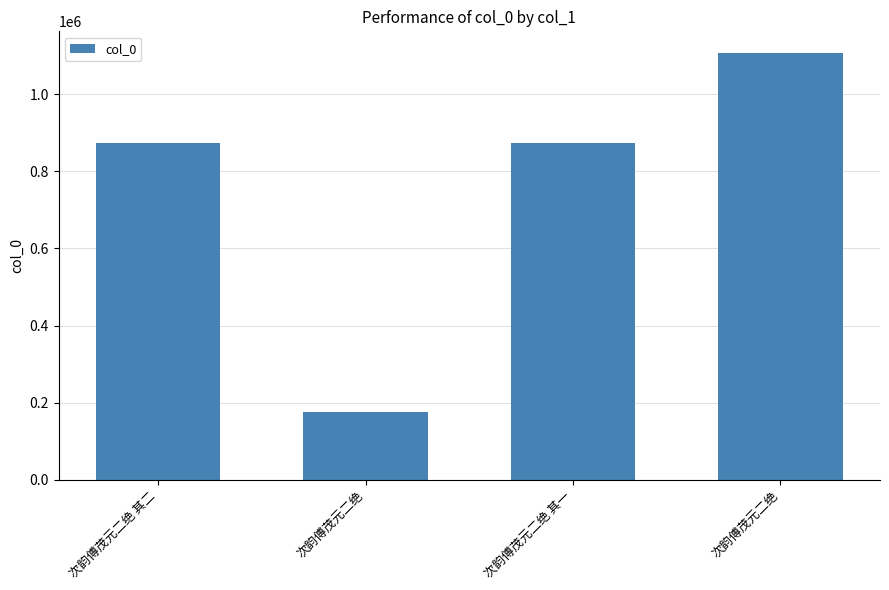

Does the chart contain any negative values?

No